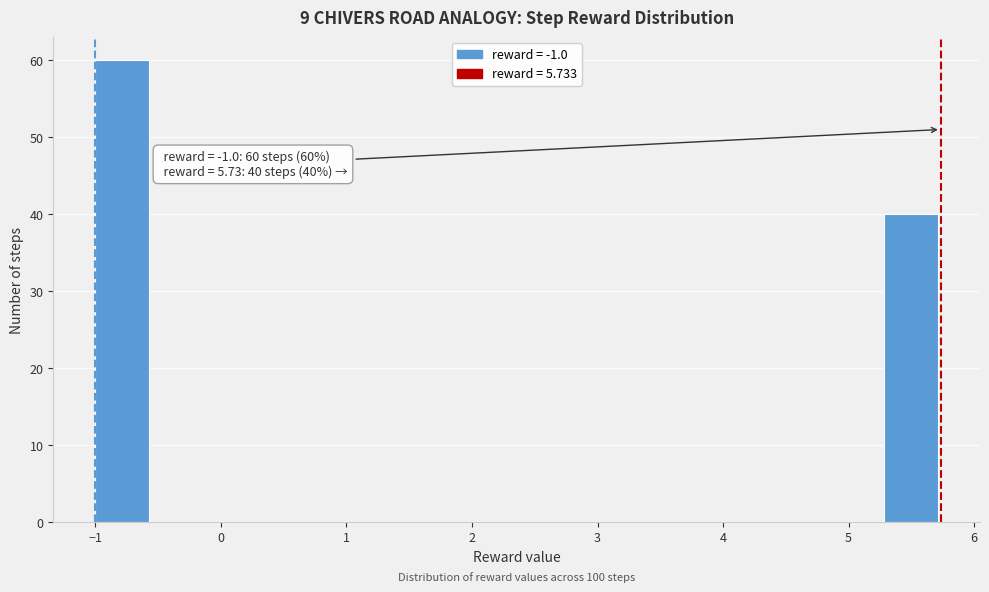

Which range on the x-axis has the tallest bar?

-1.0 to -0.6